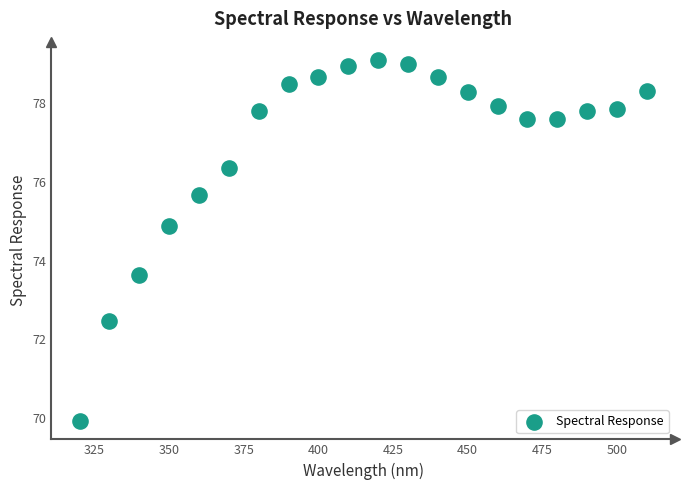

What Y value in the scatter plot is closest to 74?

73.6